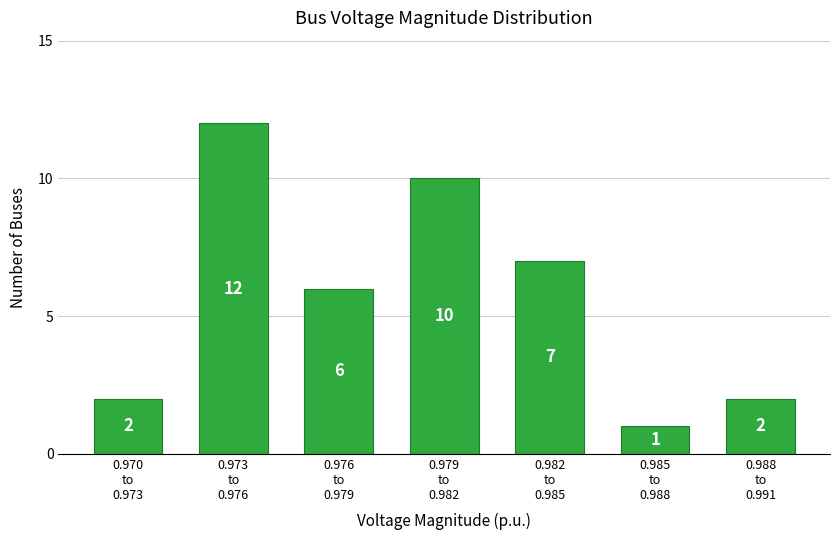

Reading left to right, list all the values displayed in this chart.

2	12	6	10	7	1	2